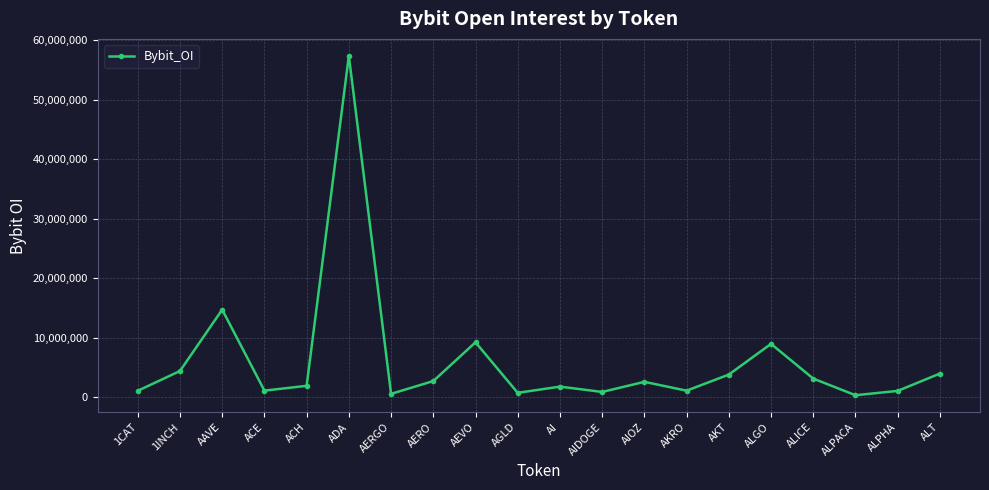

How many points are higher than both their immediate neighbors (excluding endpoints)?

6